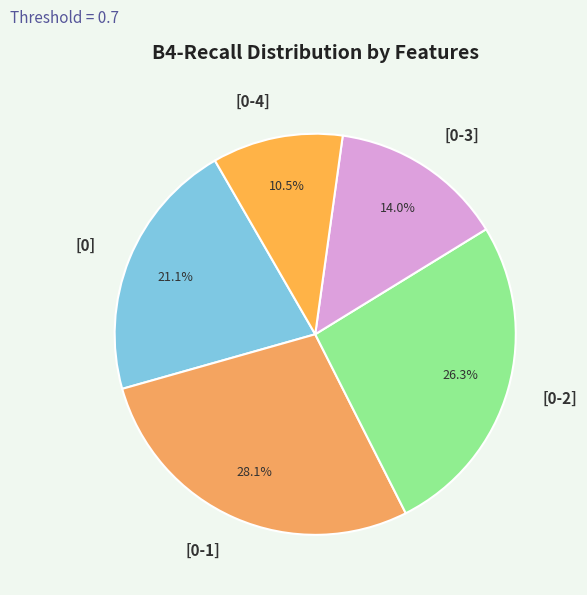

How many segments does this pie chart have?

5